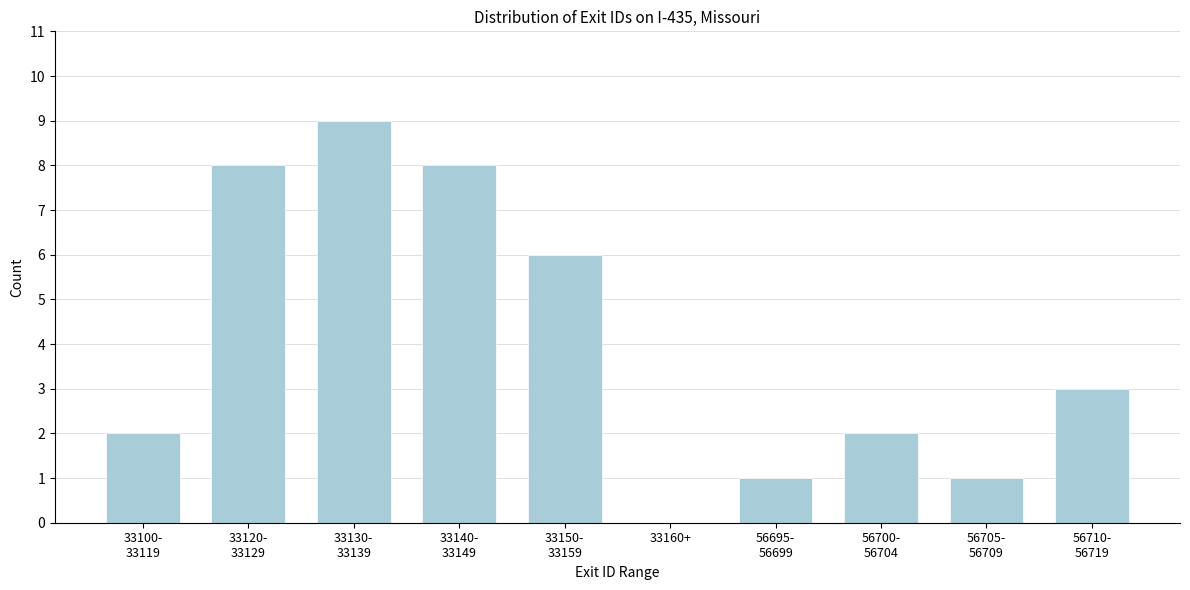

The chart shows a value of 0 at 33160+. True or false?

True